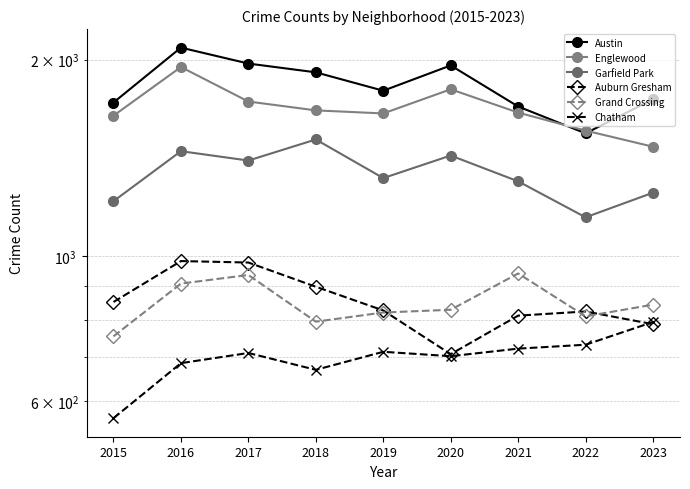

At which label does Auburn Gresham first exceed 826?

2015